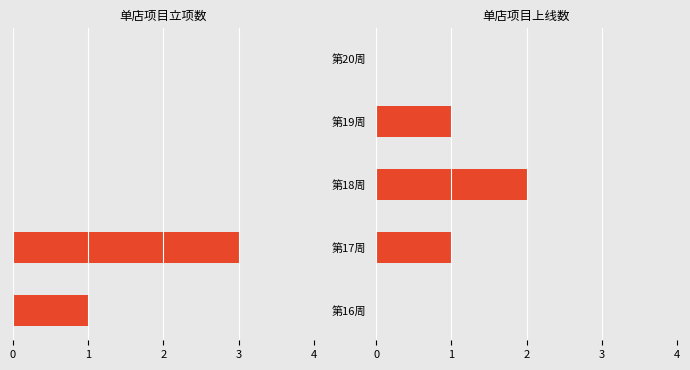

How many categories are shown in the chart?

5